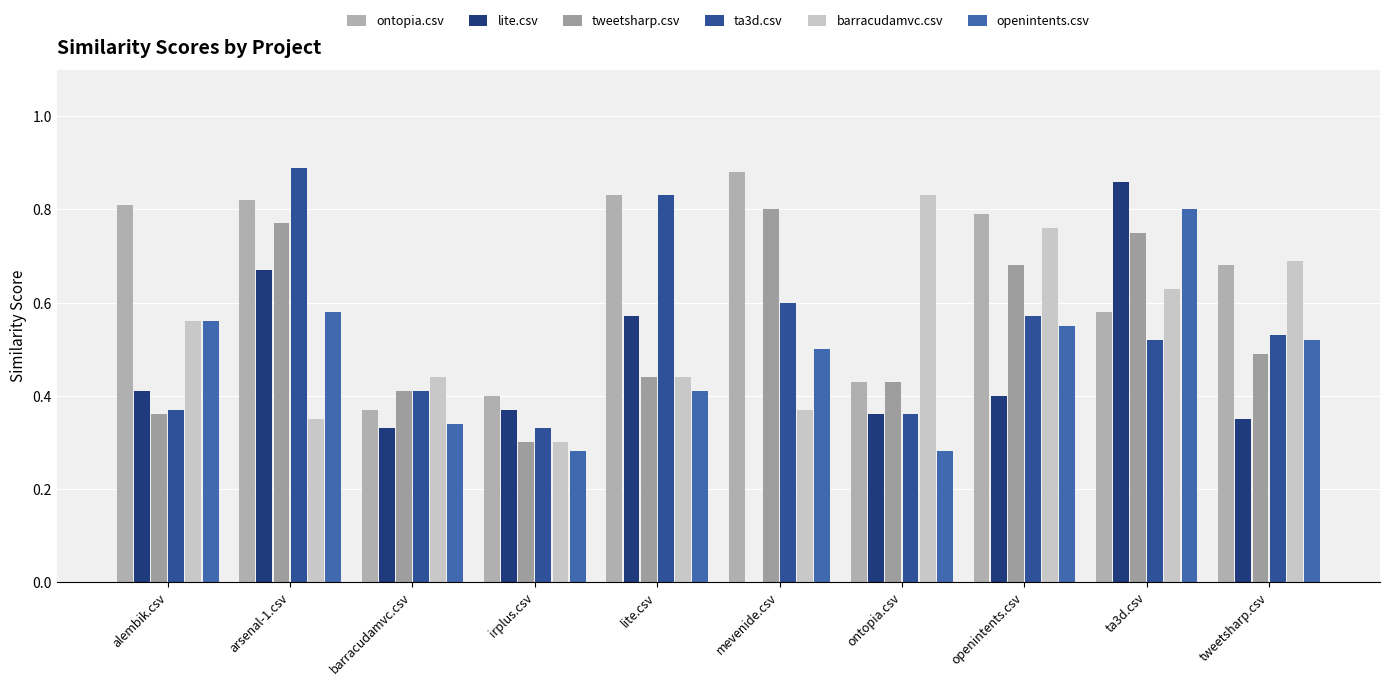

Reading right to left, transcribe all the data shown in this chart.

ontopia.csv: tweetsharp.csv=0.7	ta3d.csv=0.6	openintents.csv=0.8	ontopia.csv=0.4	mevenide.csv=0.9	lite.csv=0.8	irplus.csv=0.4	barracudamvc.csv=0.4	arsenal-1.csv=0.8	alembik.csv=0.8
lite.csv: tweetsharp.csv=0.3	ta3d.csv=0.9	openintents.csv=0.4	ontopia.csv=0.4	mevenide.csv=0.0	lite.csv=0.6	irplus.csv=0.4	barracudamvc.csv=0.3	arsenal-1.csv=0.7	alembik.csv=0.4
tweetsharp.csv: tweetsharp.csv=0.5	ta3d.csv=0.8	openintents.csv=0.7	ontopia.csv=0.4	mevenide.csv=0.8	lite.csv=0.4	irplus.csv=0.3	barracudamvc.csv=0.4	arsenal-1.csv=0.8	alembik.csv=0.4
ta3d.csv: tweetsharp.csv=0.5	ta3d.csv=0.5	openintents.csv=0.6	ontopia.csv=0.4	mevenide.csv=0.6	lite.csv=0.8	irplus.csv=0.3	barracudamvc.csv=0.4	arsenal-1.csv=0.9	alembik.csv=0.4
barracudamvc.csv: tweetsharp.csv=0.7	ta3d.csv=0.6	openintents.csv=0.8	ontopia.csv=0.8	mevenide.csv=0.4	lite.csv=0.4	irplus.csv=0.3	barracudamvc.csv=0.4	arsenal-1.csv=0.3	alembik.csv=0.6
openintents.csv: tweetsharp.csv=0.5	ta3d.csv=0.8	openintents.csv=0.6	ontopia.csv=0.3	mevenide.csv=0.5	lite.csv=0.4	irplus.csv=0.3	barracudamvc.csv=0.3	arsenal-1.csv=0.6	alembik.csv=0.6